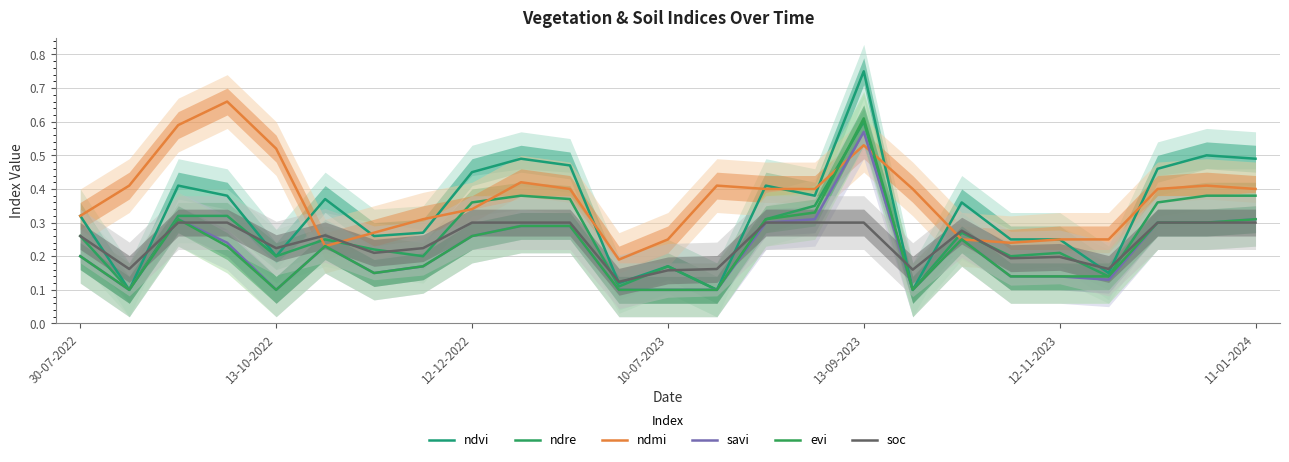

What are all the series names shown in the legend?

ndvi, ndre, ndmi, savi, evi, soc